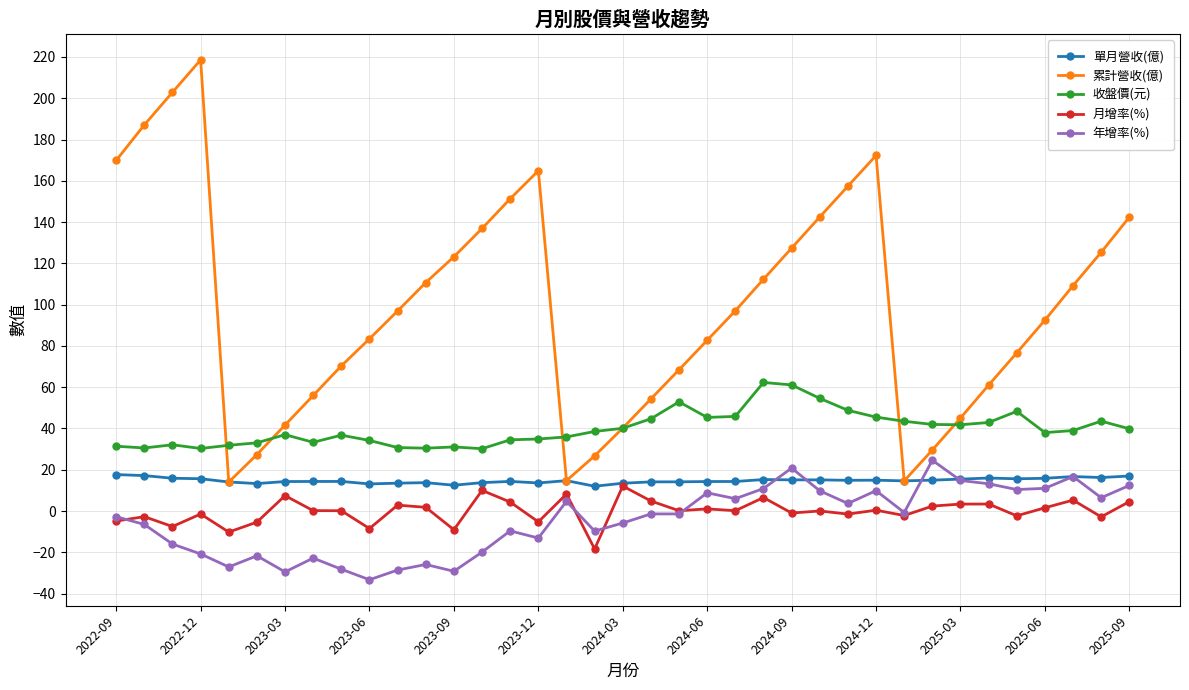

How many lines are shown in the chart?

5